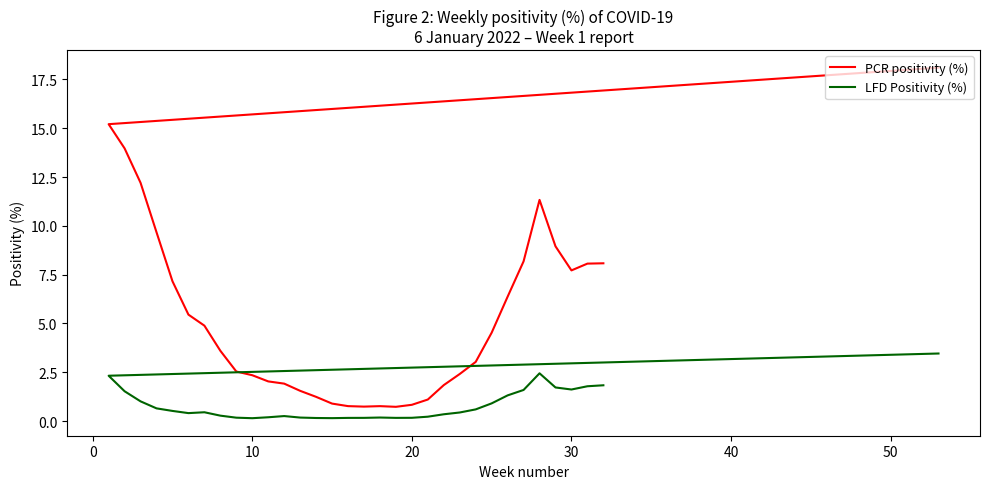

Reading right to left, list all the values displayed in this chart.

PCR positivity (%): 8.1	8.1	7.7	9.0	11.3	8.2	6.4	4.5	3.0	2.4	1.8	1.1	0.8	0.7	0.8	0.7	0.8	0.9	1.2	1.5	1.9	2.0	2.3	2.5	3.6	4.9	5.5	7.2	9.7	12.2	14.0	15.2	18.1
LFD Positivity (%): 1.8	1.8	1.6	1.7	2.4	1.6	1.3	0.9	0.6	0.4	0.3	0.2	0.2	0.2	0.2	0.2	0.2	0.1	0.2	0.2	0.3	0.2	0.1	0.2	0.3	0.5	0.4	0.5	0.7	1.0	1.5	2.3	3.5